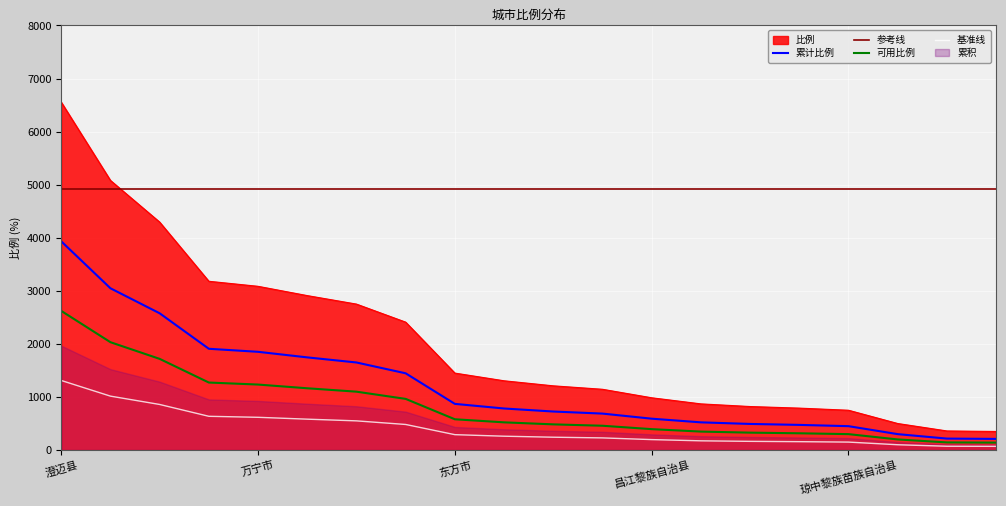

The 可用比例 series shows 580.0 at 东方市. True or false?

True